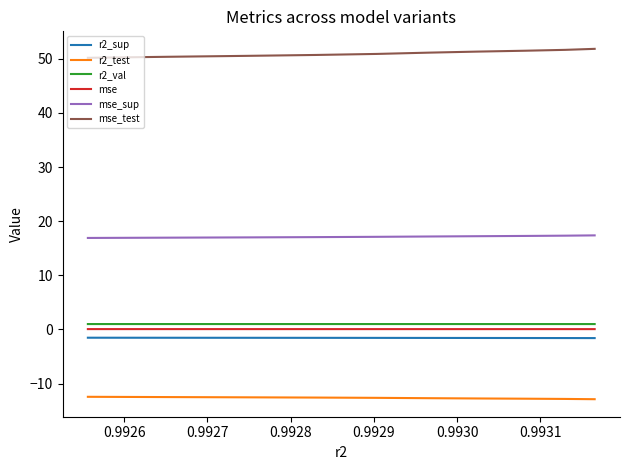

What is the greatest value displayed?

51.8